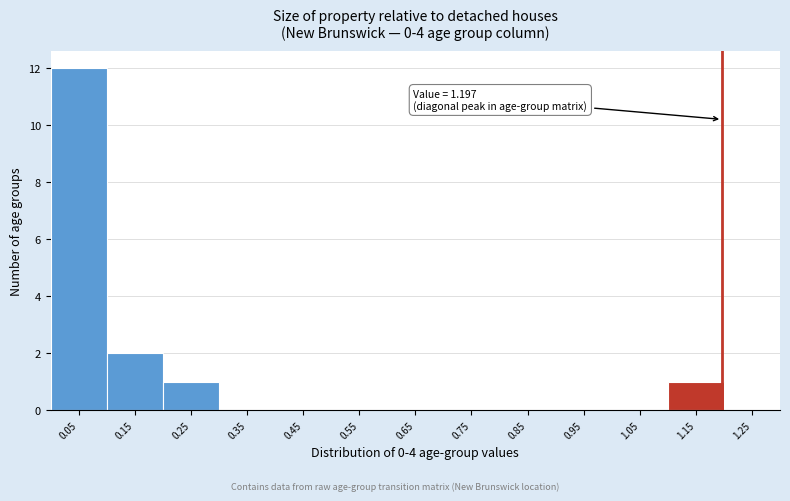

Which range on the x-axis has the tallest bar?

0.0 to 0.1